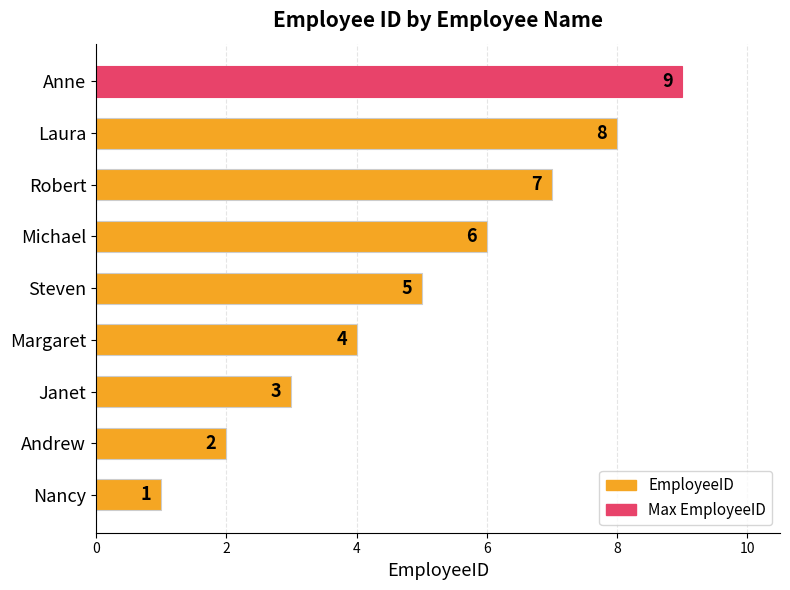

How many distinct data groups are displayed?

1